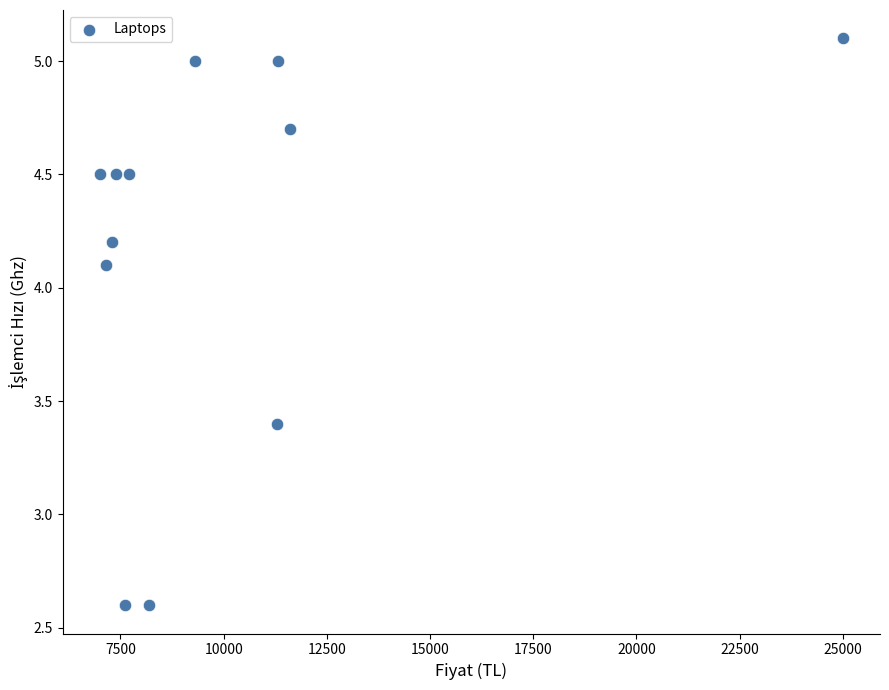

What is the range of Y values (max minus min)?

2.5